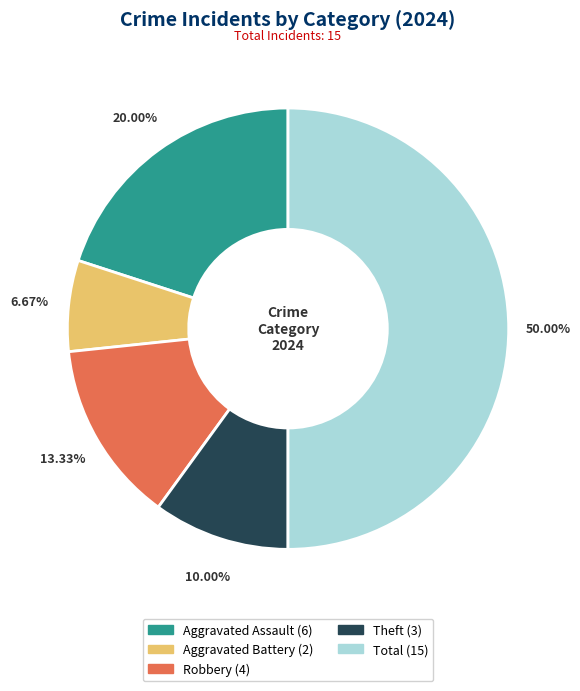

To the nearest percent, what percentage of the pie is Aggravated Battery?

7%